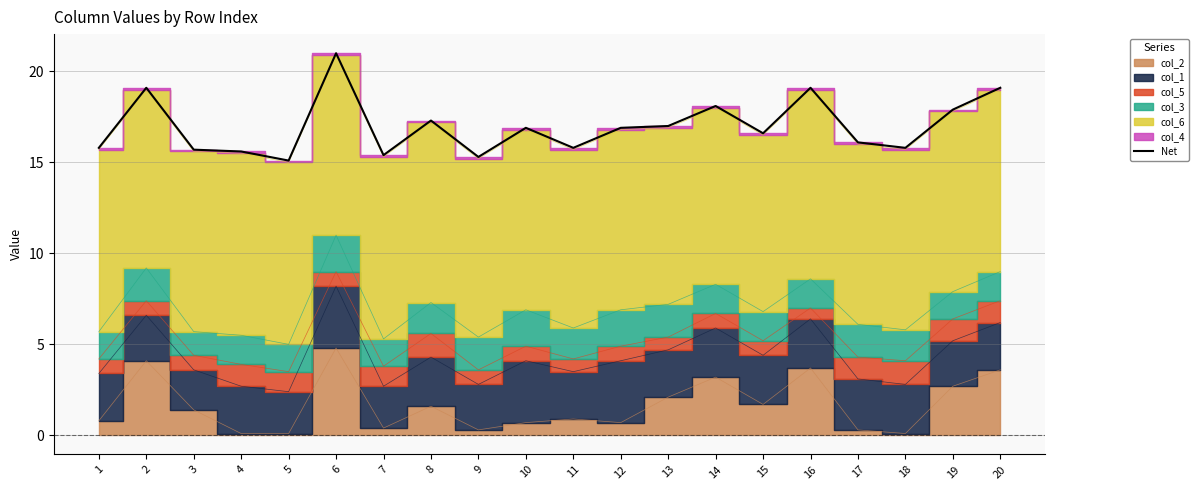

List the labels in order of value, smallest first.

5, 9, 7, 4, 3, 1, 11, 18, 17, 15, 10, 12, 13, 8, 19, 14, 2, 16, 20, 6